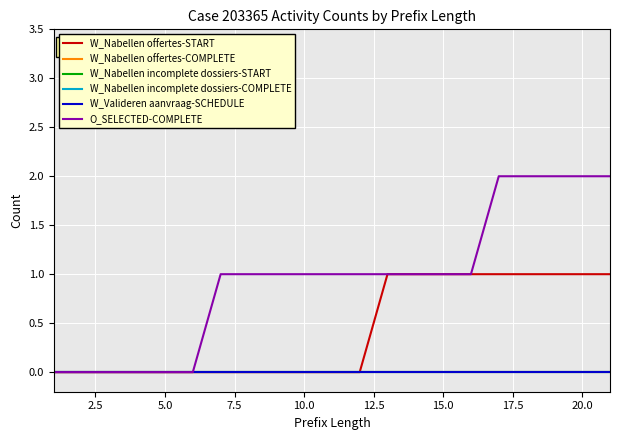

Does the chart display data point markers on the line(s)?

No